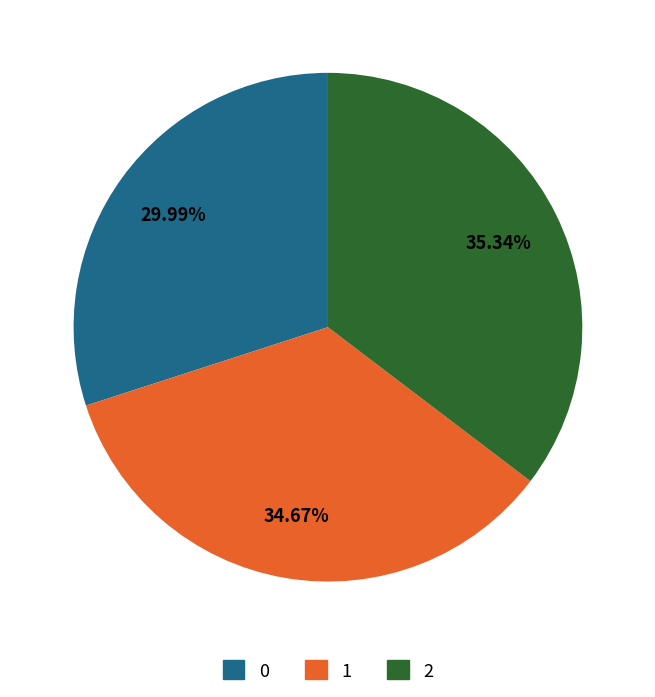

To the nearest percent, what is the difference between the 0 and 1 slice percentages?

5%